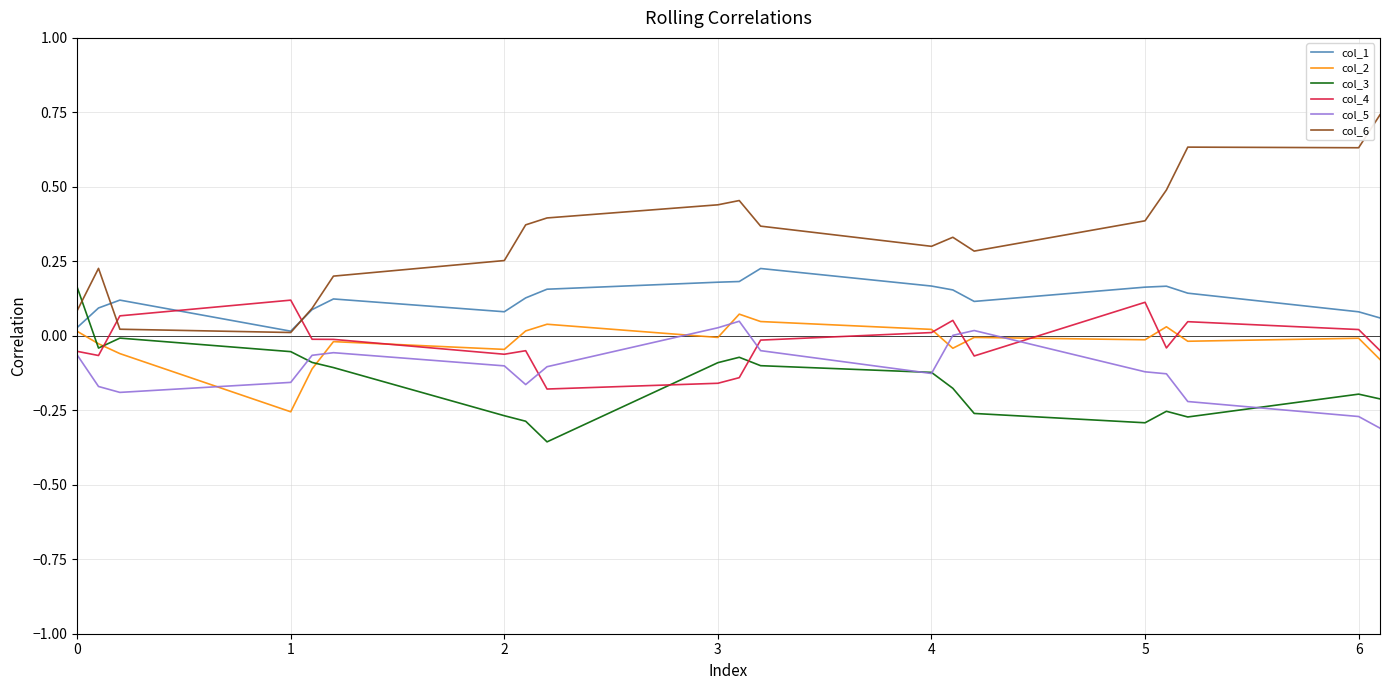

Which series has the largest total across all categories?

col_6